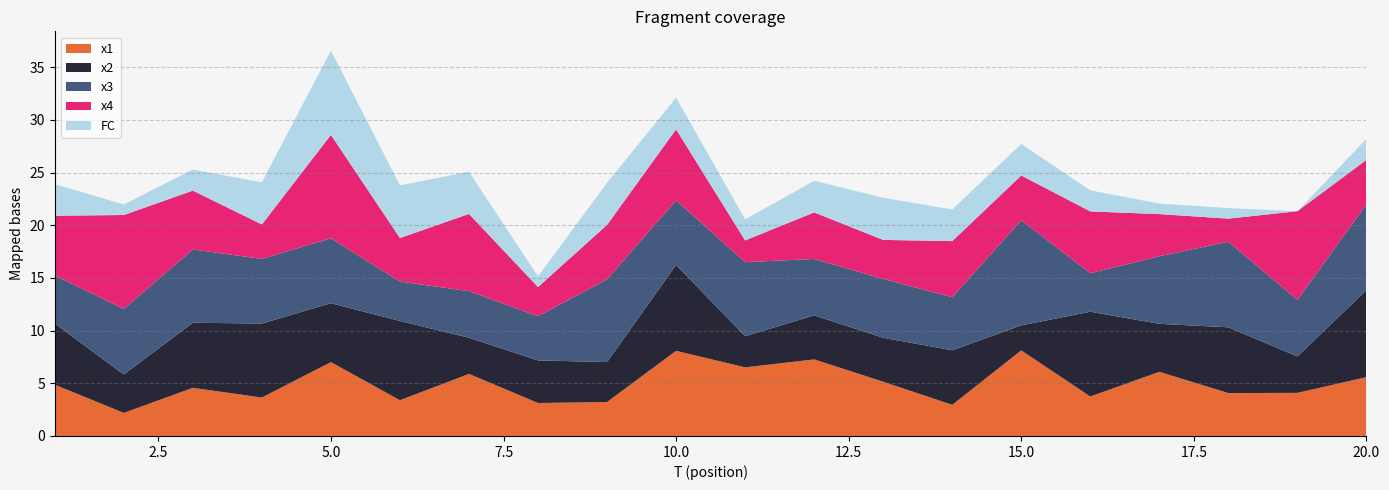

Reading right to left, extract all data points from this chart.

x1: 20=5.6	19=4.1	18=4.1	17=6.1	16=3.7	15=8.1	14=3.0	13=5.2	12=7.3	11=6.5	10=8.1	9=3.2	8=3.1	7=5.9	6=3.4	5=7.0	4=3.7	3=4.6	2=2.2	1=4.9
x2: 20=8.2	19=3.5	18=6.2	17=4.6	16=8.0	15=2.4	14=5.2	13=4.2	12=4.2	11=3.0	10=8.2	9=3.8	8=4.0	7=3.4	6=7.5	5=5.6	4=7.0	3=6.2	2=3.6	1=5.8
x3: 20=8.2	19=5.4	18=8.1	17=6.4	16=3.7	15=10.0	14=5.0	13=5.6	12=5.3	11=7.0	10=6.1	9=7.9	8=4.2	7=4.4	6=3.7	5=6.2	4=6.1	3=7.0	2=6.2	1=4.6
x4: 20=4.2	19=8.4	18=2.2	17=4.0	16=5.9	15=4.3	14=5.3	13=3.7	12=4.4	11=2.1	10=6.7	9=5.2	8=2.8	7=7.3	6=4.1	5=9.8	4=3.3	3=5.6	2=8.9	1=5.7
FC: 20=2.0	19=0.0	18=1.0	17=1.0	16=2.0	15=3.0	14=3.0	13=4.0	12=3.0	11=2.0	10=3.0	9=4.0	8=1.0	7=4.0	6=5.0	5=8.0	4=4.0	3=2.0	2=1.0	1=3.0